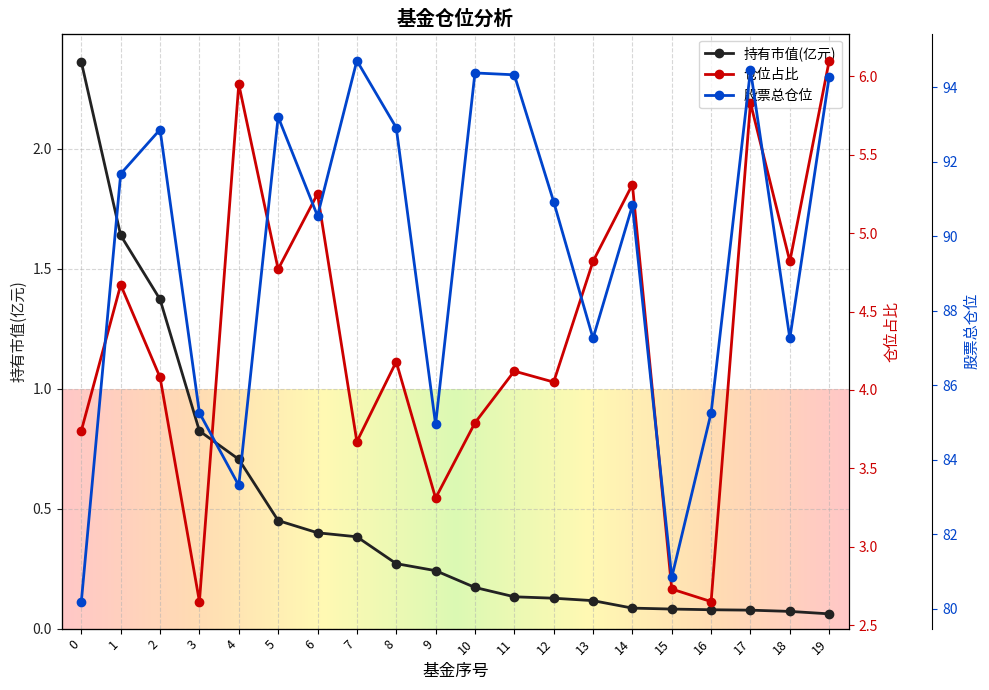

Reading right to left, extract all data points from this chart.

持有市值(亿元): 0.1	0.1	0.1	0.1	0.1	0.1	0.1	0.1	0.1	0.2	0.2	0.3	0.4	0.4	0.5	0.7	0.8	1.4	1.6	2.4
仓位占比: 6.1	4.8	5.8	2.6	2.7	5.3	4.8	4.0	4.1	3.8	3.3	4.2	3.7	5.2	4.8	6.0	2.6	4.1	4.7	3.7
股票总仓位: 94.3	87.3	94.5	85.3	80.8	90.8	87.3	90.9	94.3	94.4	85.0	92.9	94.7	90.5	93.2	83.3	85.3	92.9	91.7	80.2